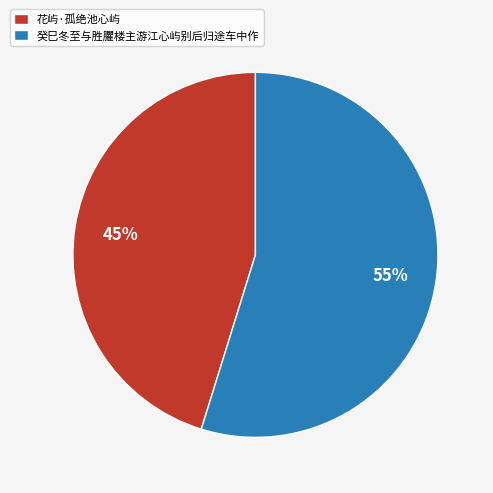

Rank the categories by value from highest to lowest.

癸巳冬至与胜臞楼主游江心屿别后归途车中作, 花屿·孤绝池心屿